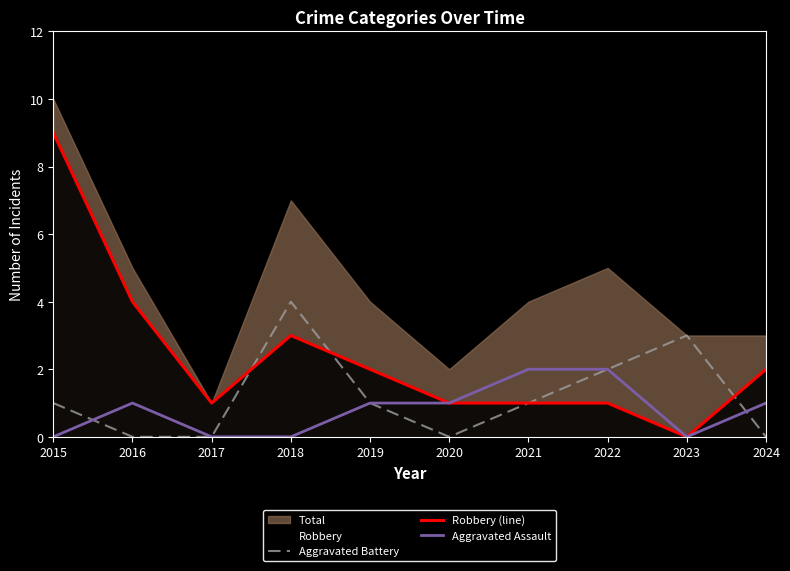

Does the chart have visible grid lines?

No